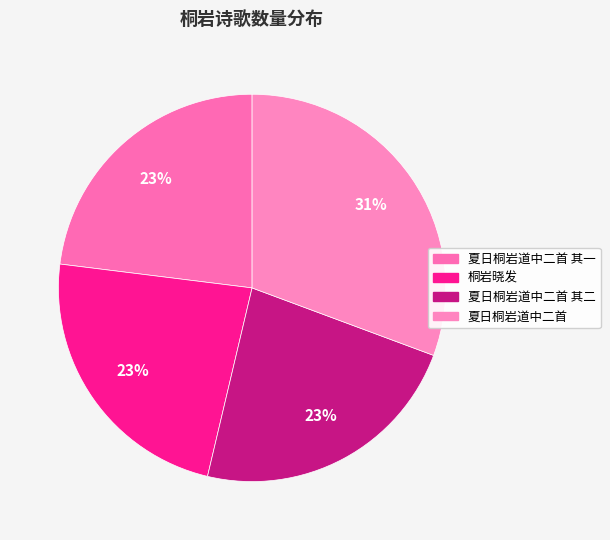

How many slices are in this pie chart?

4